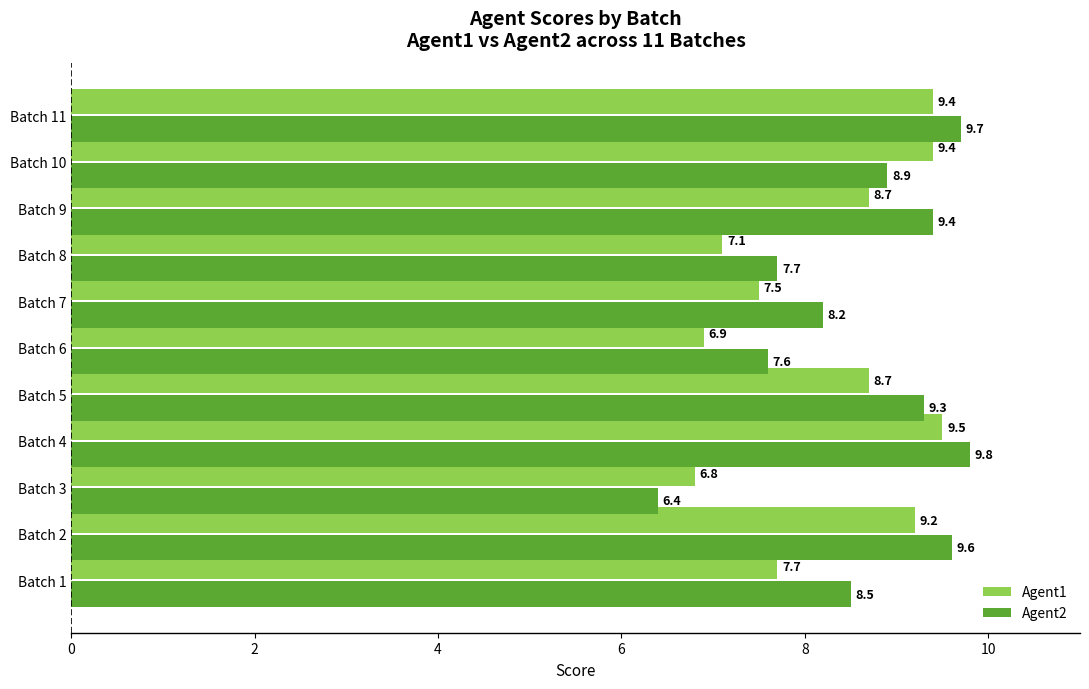

Which series changed the most between Batch 5 and Batch 6?

Agent1